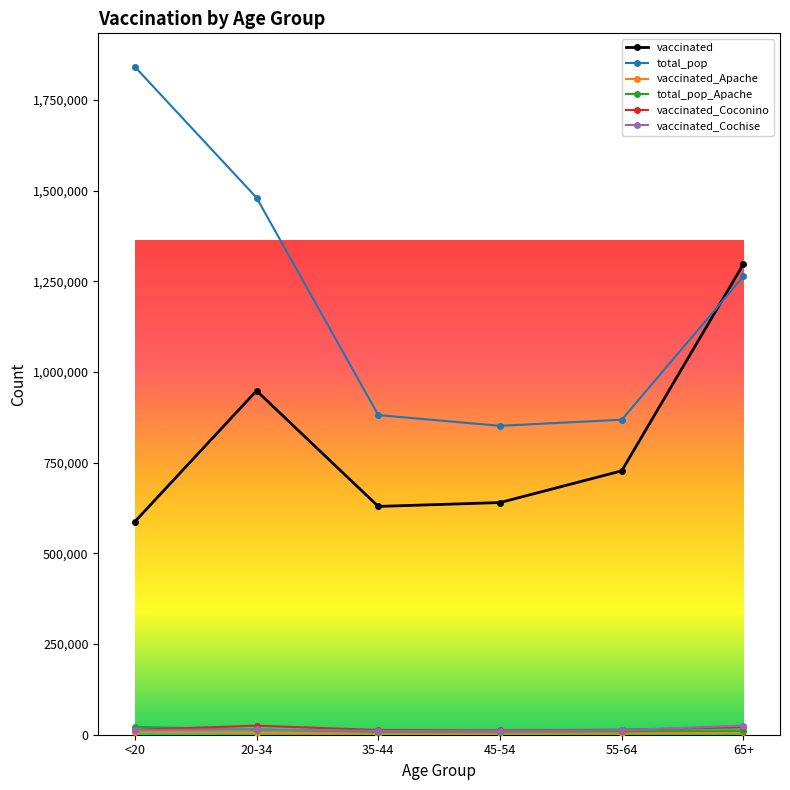

After their last crossing, which series has the higher values: total_pop_Apache or vaccinated_Coconino?

vaccinated_Coconino